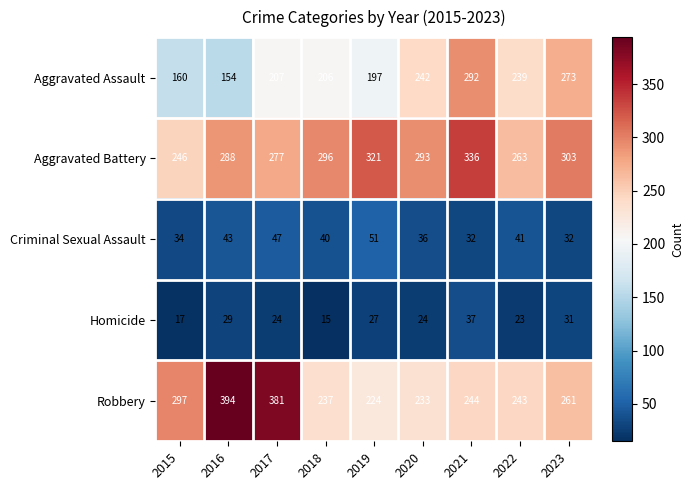

Which series has the largest total across all categories?

Aggravated Battery